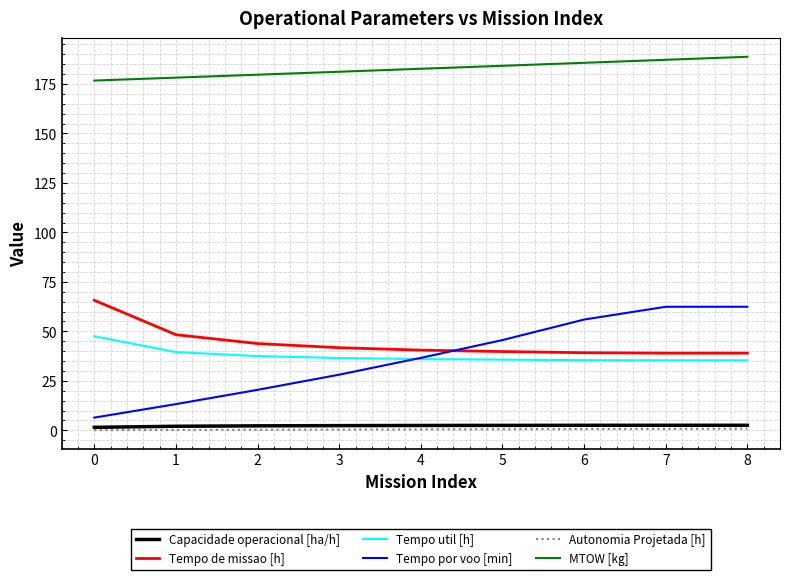

Which series changed the most between 2 and 3?

Tempo por voo [min]